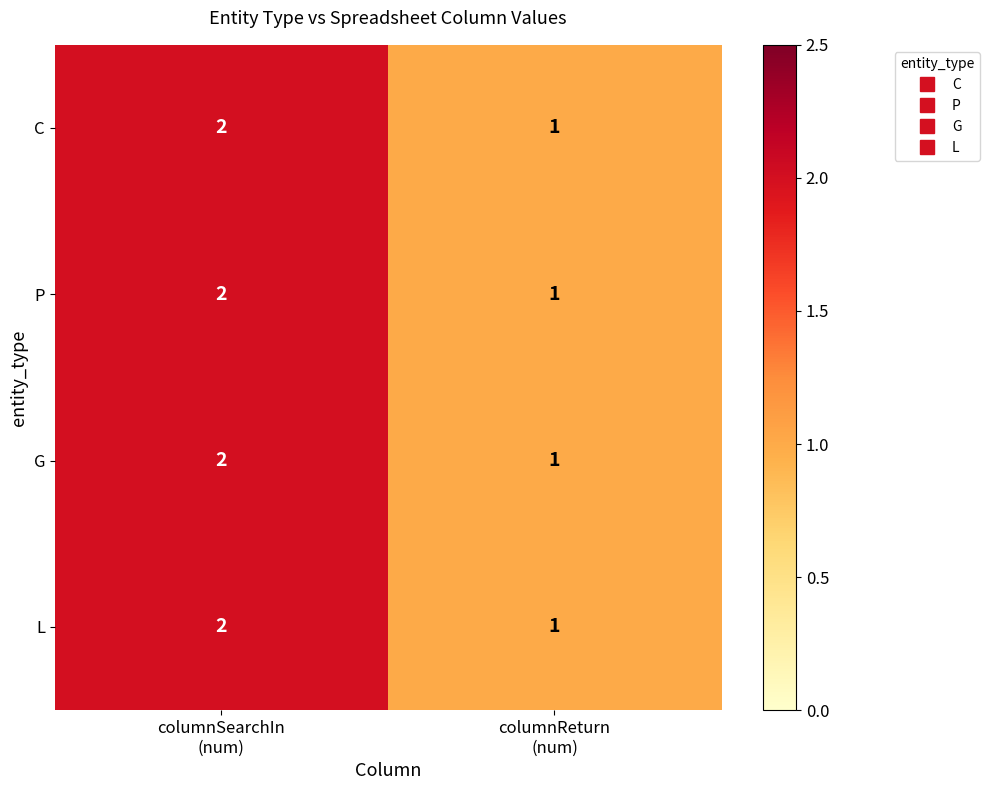

What is the sum of all P values?

3